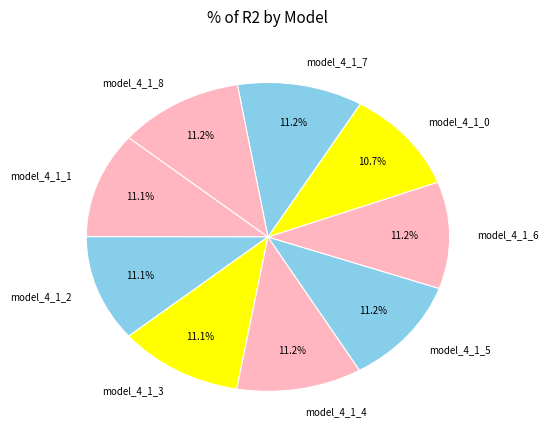

Is model_4_1_0 the majority of the pie?

No